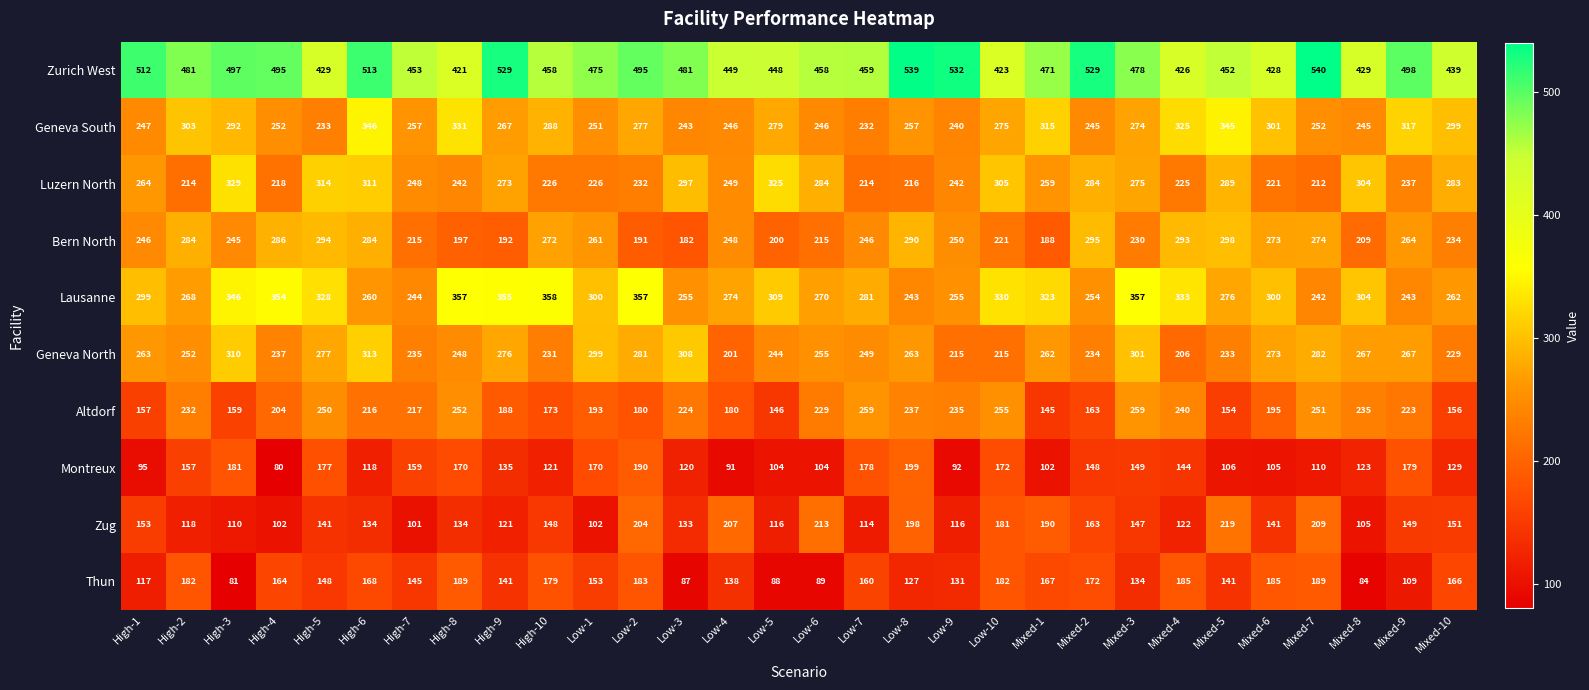

At which category does the chart reach its peak across all series?

Mixed-7